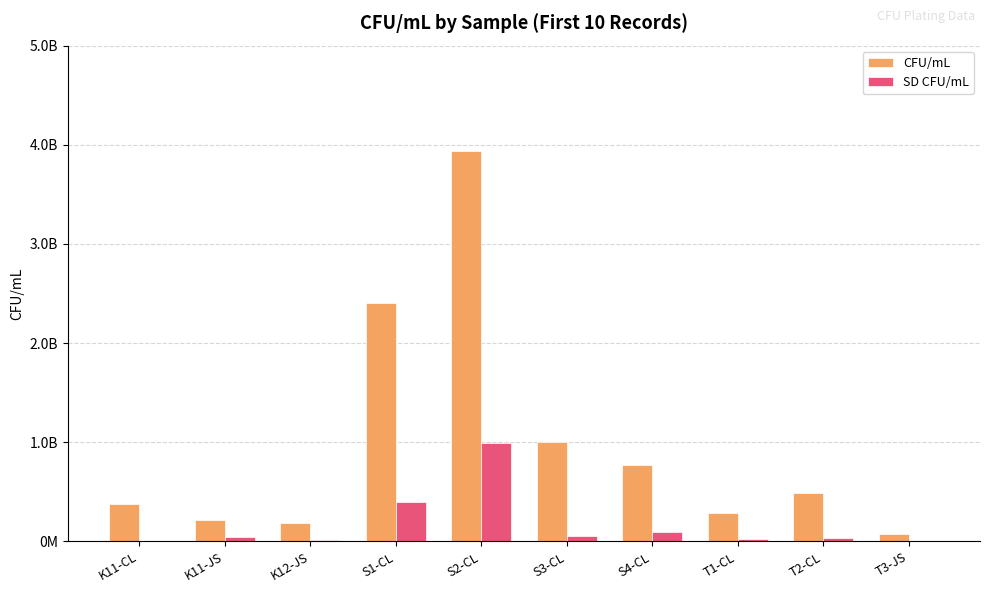

What is the difference between the highest and lowest values at S2-CL?

2950050506.3